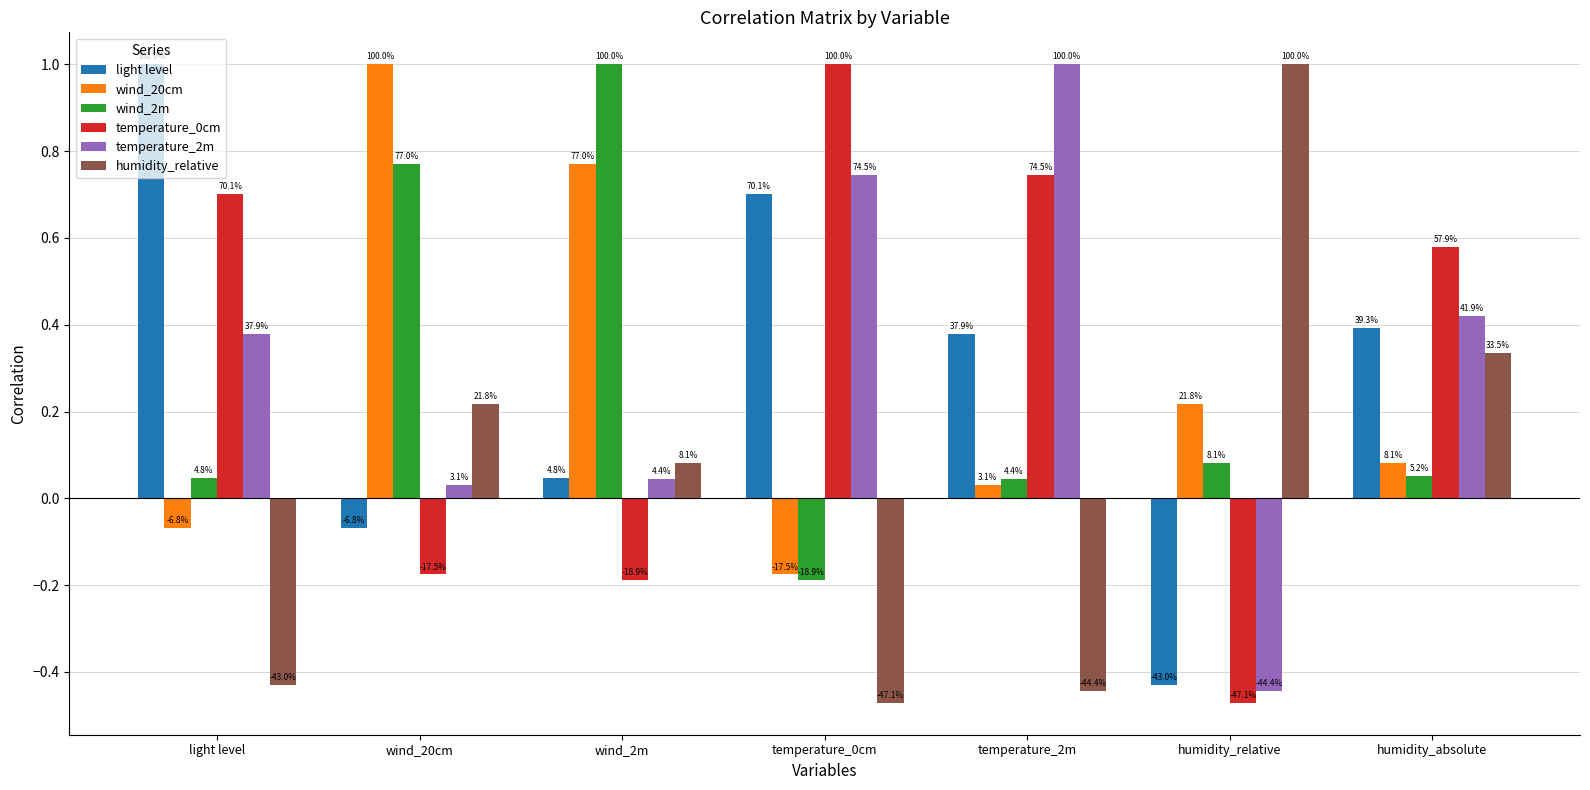

How many groups of bars are there?

7